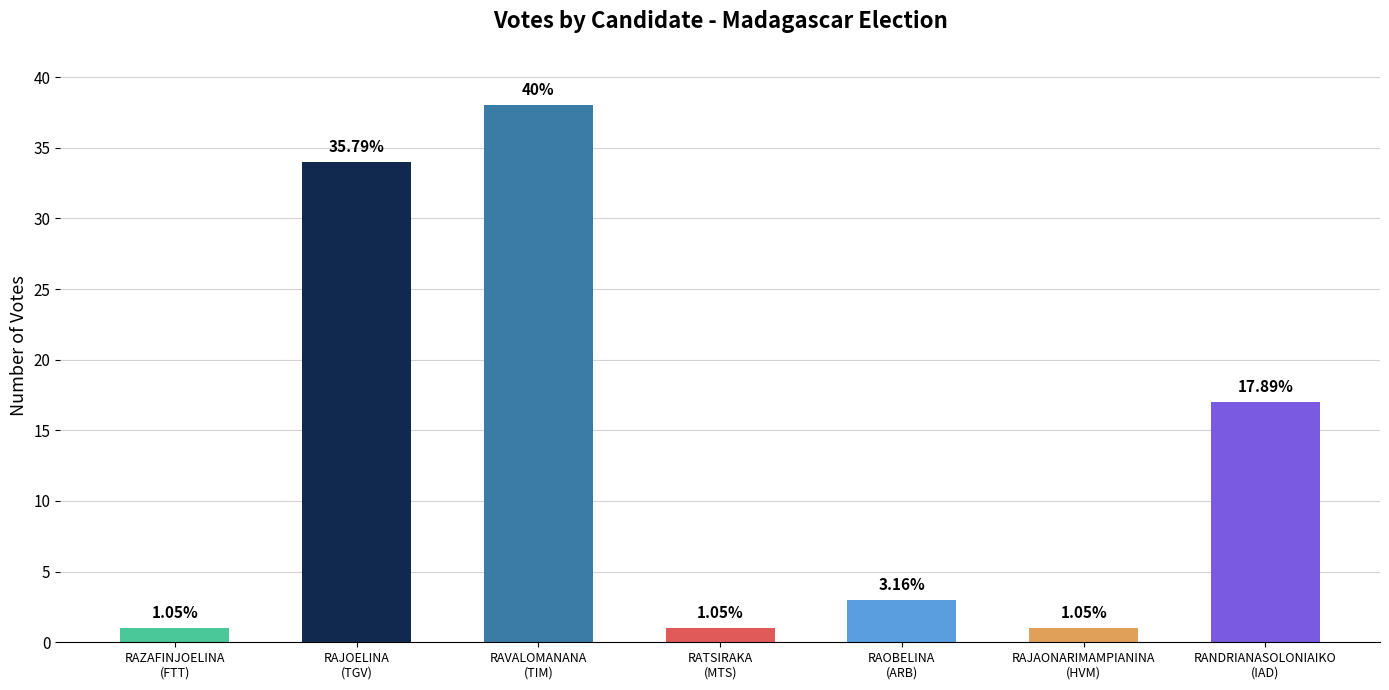

Does the chart contain any negative values?

No